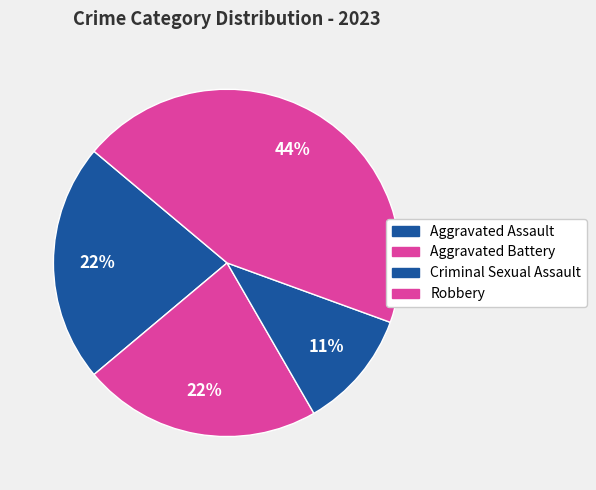

To the nearest percent, what is the average slice percentage?

25%